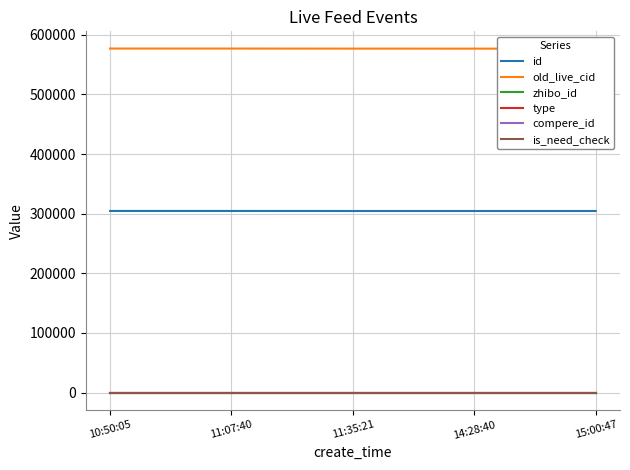

Which label corresponds to the largest value in the chart?

10:50:05